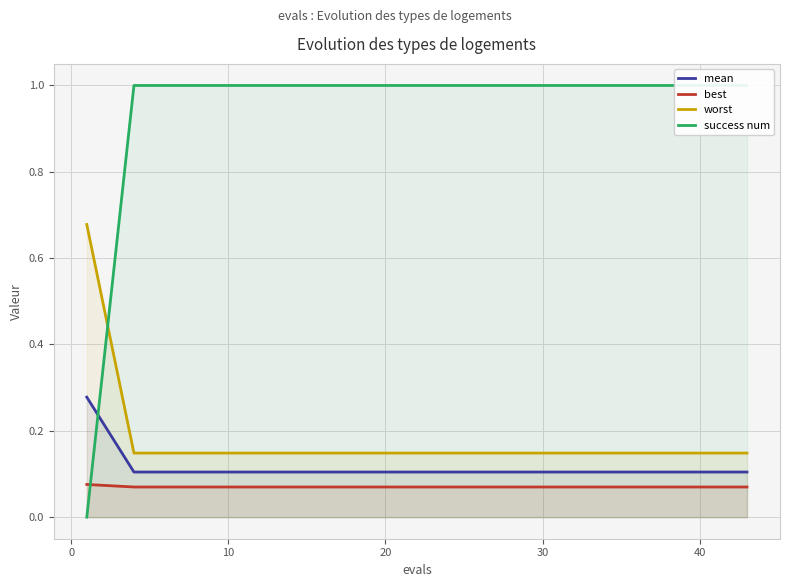

True or false: mean and best intersect in this chart.

False